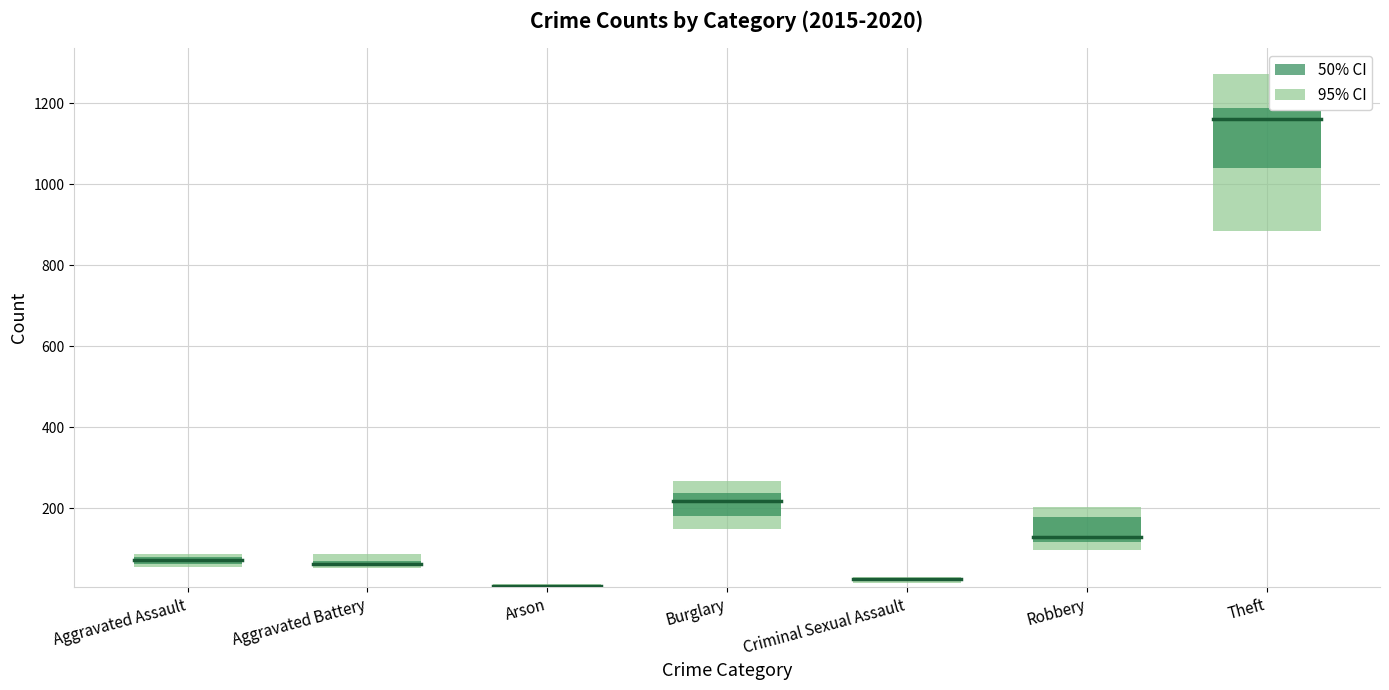

At which label is 2015 closest to 525?

Burglary